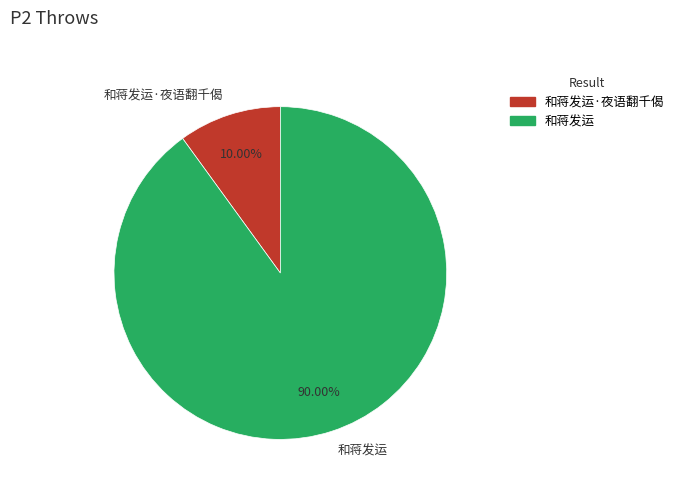

To the nearest percent, what is the difference between the 和蒋发运 and 和蒋发运·夜语翻千偈 slice percentages?

80%